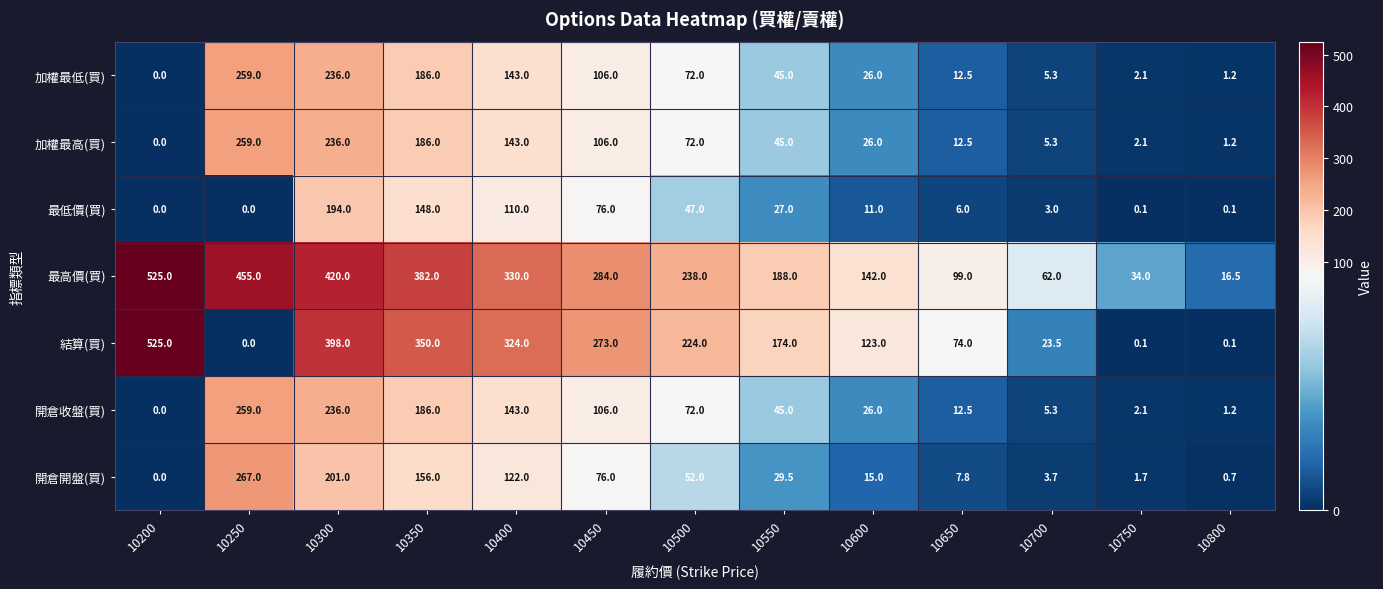

What is the spread (max minus min) of values at 10550?

161.0